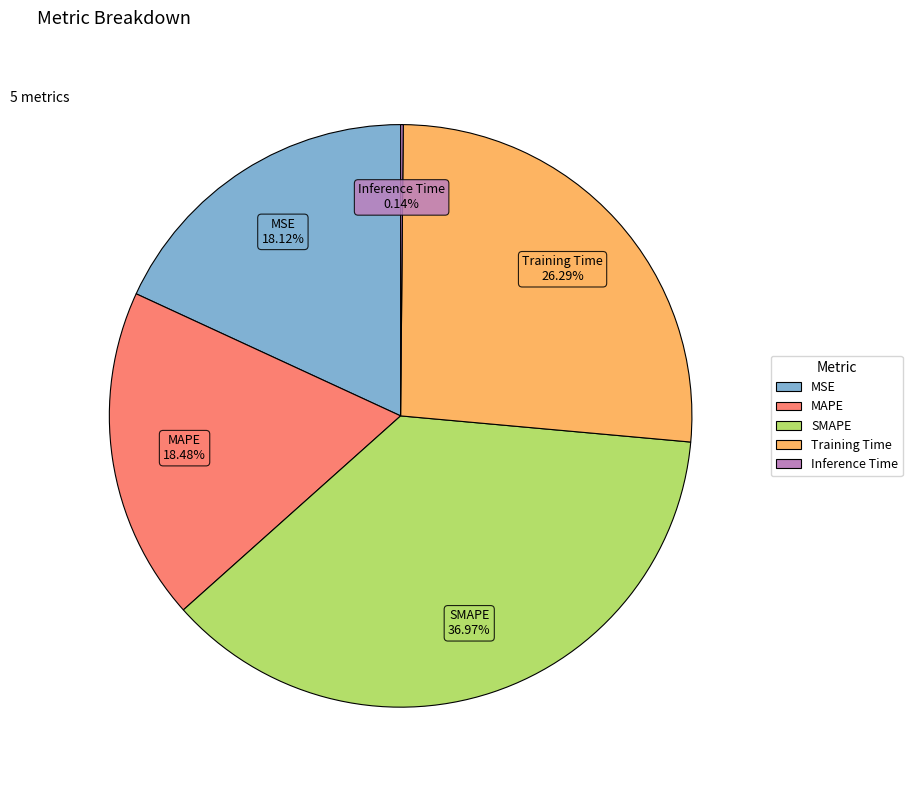

Which slice is the largest?

SMAPE